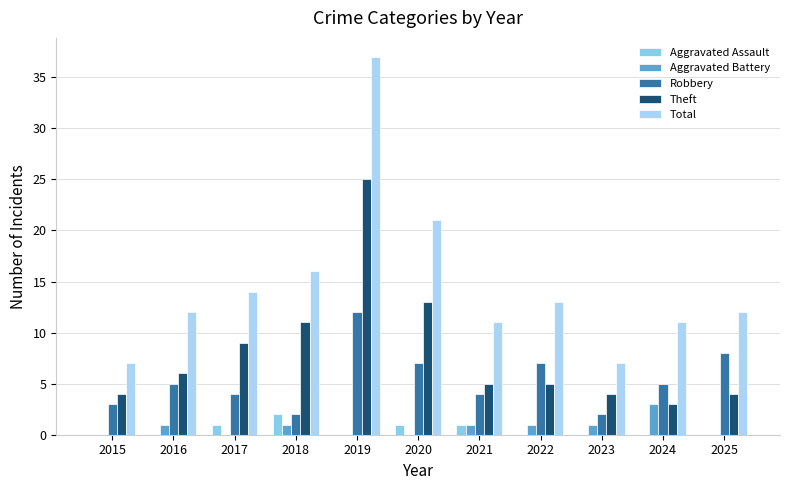

At which category is the sum across all series the highest?

2019